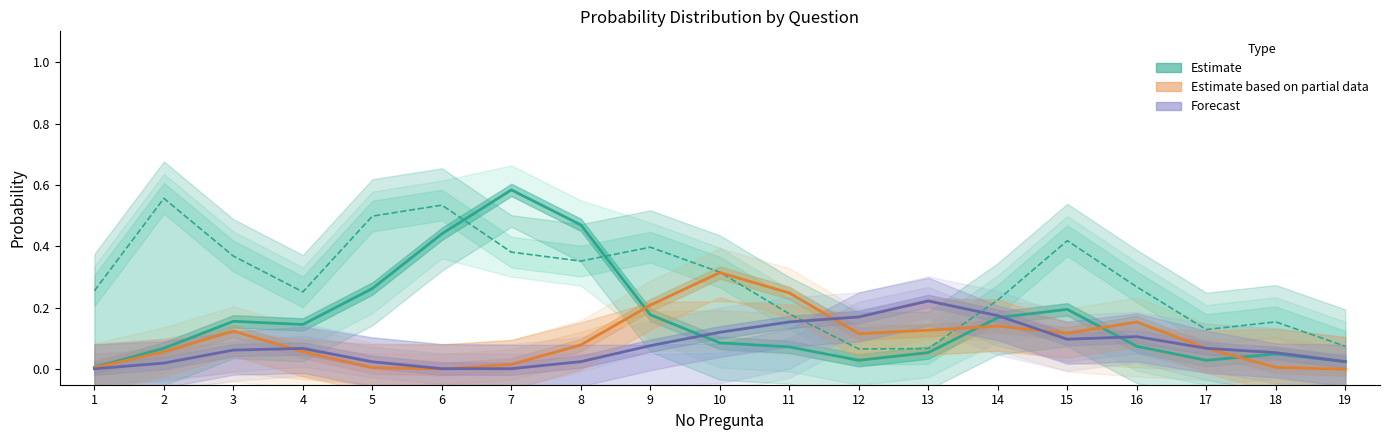

Is this an area chart (filled region under the line)?

No